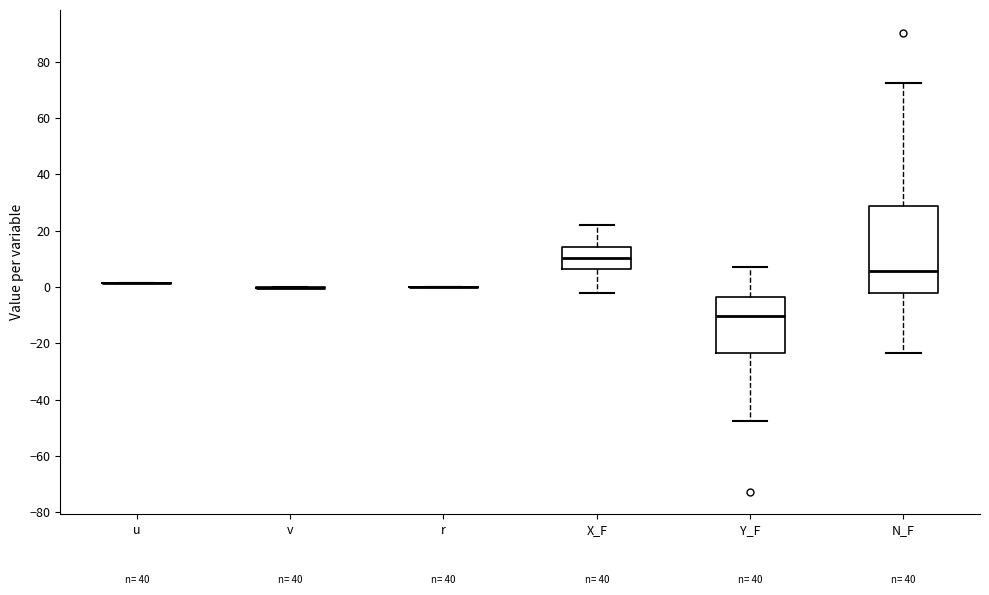

Reading left to right, read every box against the y-axis: the position of its median line, the range the box covers, and the ends of its whiskers. The values are not printed on the chart, so give them approximately, as read against the axis.

u: box collapsed to a line at 2, whiskers 2 to 2
v: box collapsed to a line at 0, whiskers 0 to 0
r: box collapsed to a line at 0, whiskers 0 to 0
X_F: median 10, box 6 to 14, whiskers -2 to 22
Y_F: median -10, box -24 to -4, whiskers -48 to 8
N_F: median 6, box -2 to 28, whiskers -24 to 72